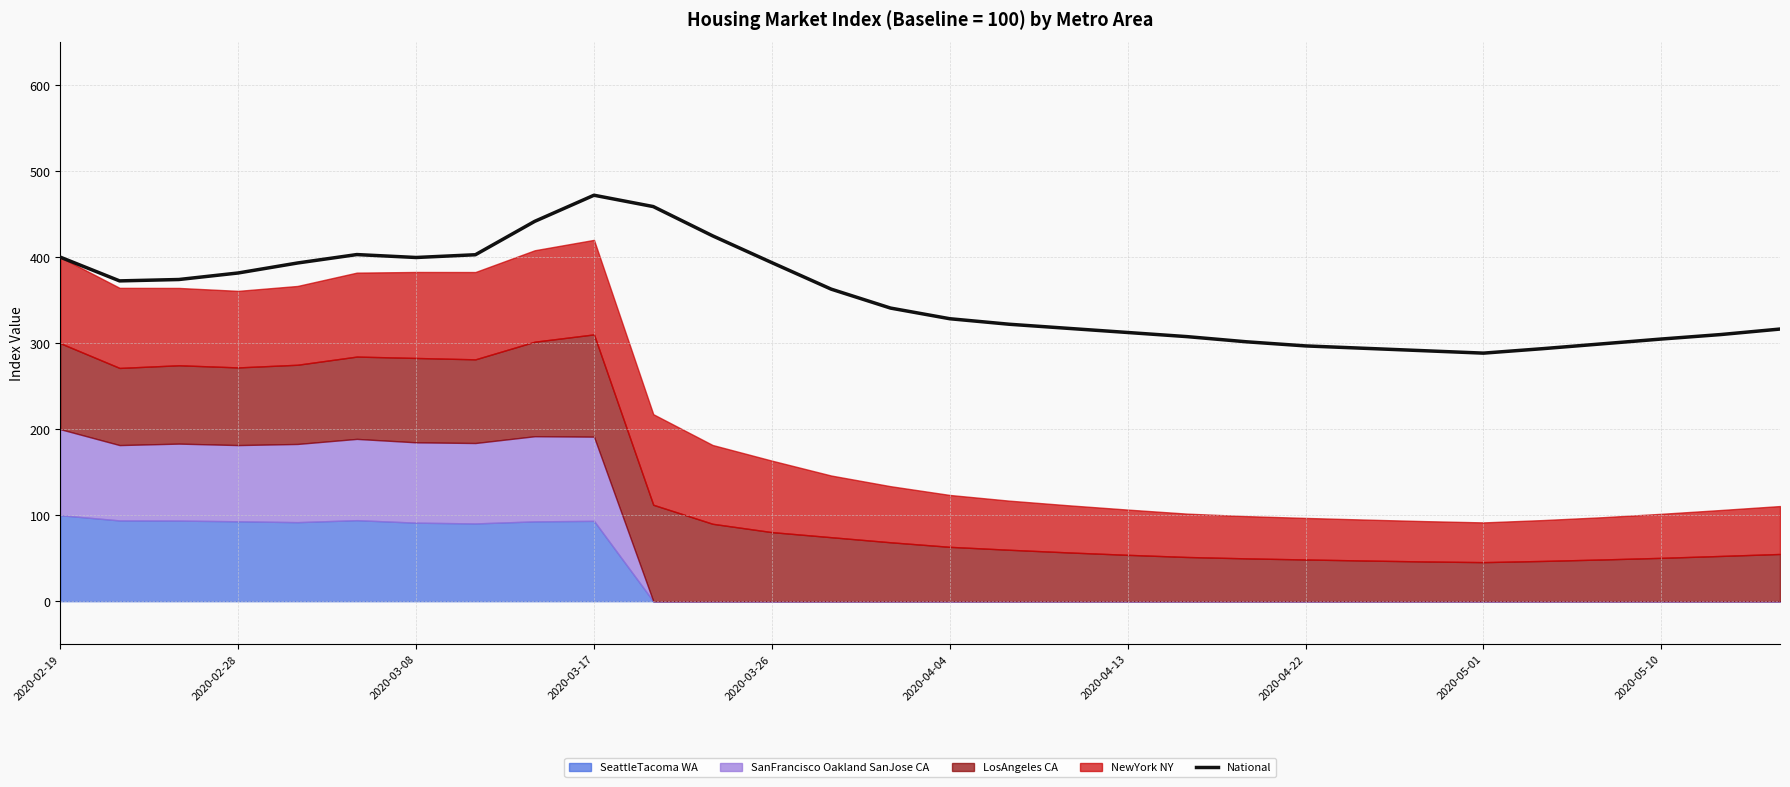

The chart shows a value of 322.0 at 16. True or false?

True